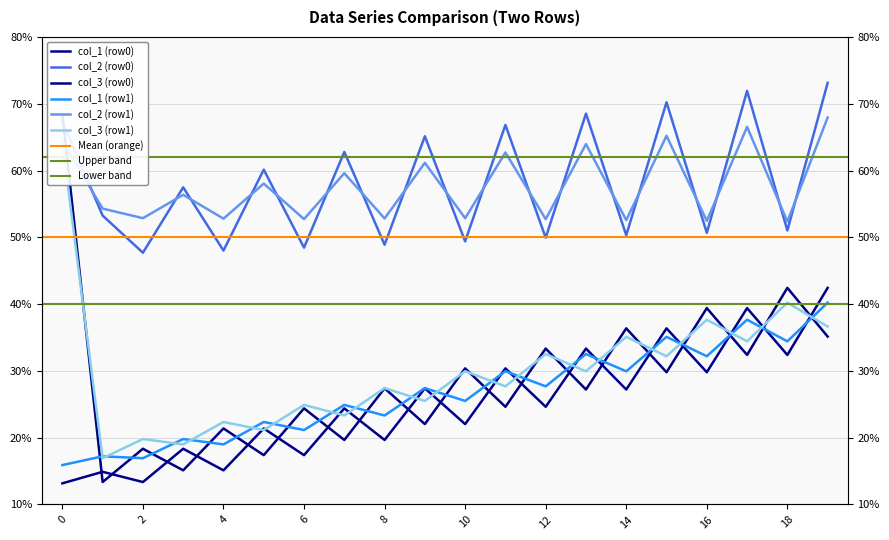

How many data points in col_3 (row0) are above 27?

11